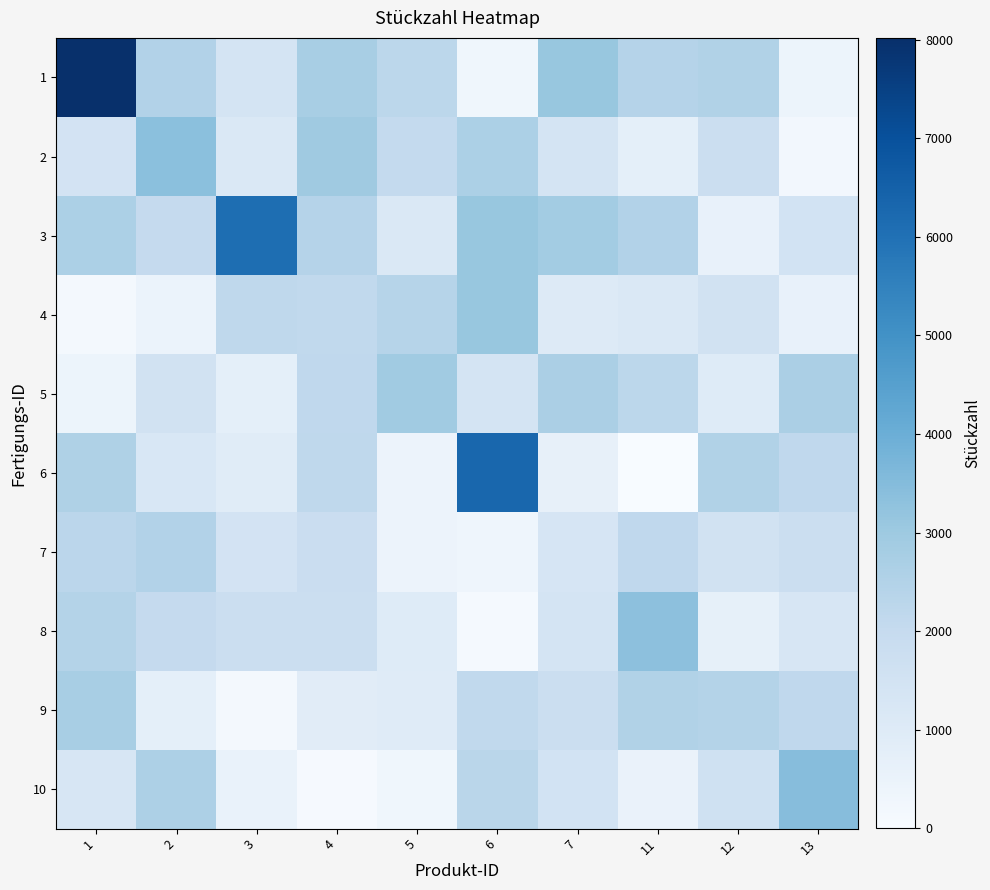

Reading left to right, what are all the values shown in this chart?

1: 1=8016.0	2=2481.6	3=1407.2	4=2753.0	5=2236.0	6=302.0	7=3128.2	11=2440.5	12=2520.4	13=410.8
2: 1=1444.1	2=3357.2	3=1188.9	4=2971.6	5=2064.5	6=2638.1	7=1421.8	11=728.6	12=1778.2	13=204.6
3: 1=2653.7	2=2025.4	3=6099.1	4=2430.7	5=1136.8	6=3112.4	7=2863.7	11=2495.8	12=624.1	13=1496.5
4: 1=140.5	2=494.7	3=2190.1	4=2113.2	5=2388.0	6=3102.2	7=1044.7	11=1187.8	12=1505.6	13=607.5
5: 1=416.6	2=1525.3	3=727.6	4=2147.7	5=2937.8	6=1401.7	7=2669.9	11=2245.3	12=1001.6	13=2668.6
6: 1=2580.4	2=1242.4	3=924.5	4=2188.4	5=448.1	6=6323.0	7=641.0	11=23.6	12=2523.2	13=2131.8
7: 1=2261.0	2=2503.3	3=1471.5	4=1823.6	5=448.2	6=367.2	7=1319.0	11=2143.2	12=1510.5	13=1812.4
8: 1=2452.9	2=2035.2	3=1775.0	4=1793.0	5=974.6	6=98.8	7=1400.3	11=3334.4	12=688.0	13=1309.9
9: 1=2736.4	2=750.1	3=186.9	4=902.2	5=941.4	6=2122.4	7=1786.1	11=2513.5	12=2459.5	13=2130.1
10: 1=1303.0	2=2610.1	3=535.4	4=72.8	5=288.7	6=2316.2	7=1481.0	11=517.1	12=1606.5	13=3461.2